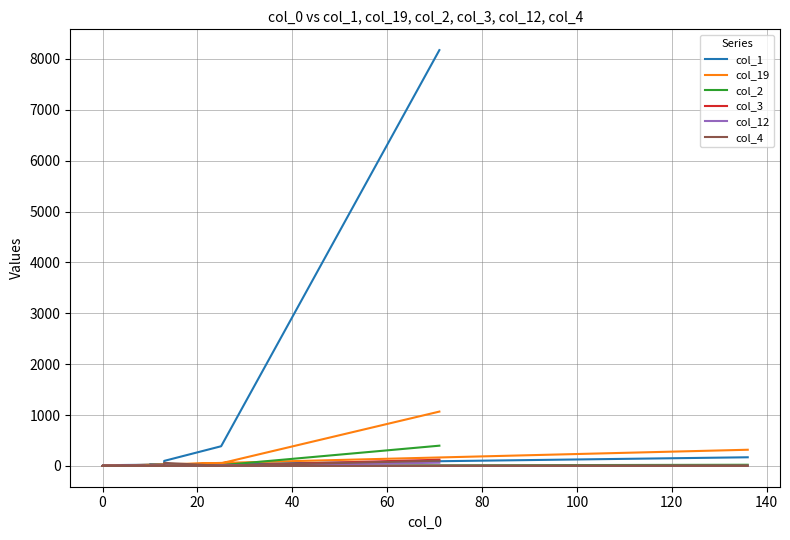

How many lines are shown in the chart?

6